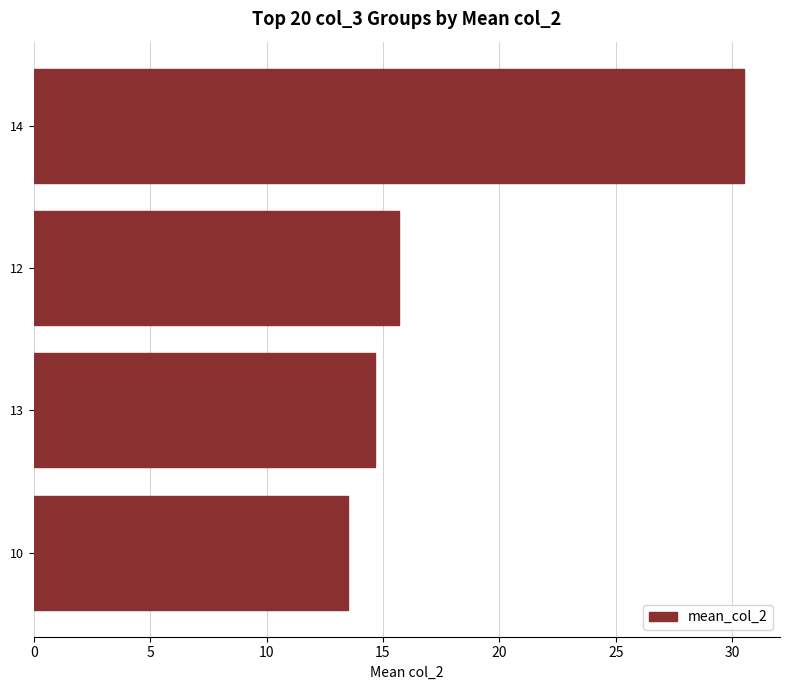

Which has a higher value, 12 or 10?

12